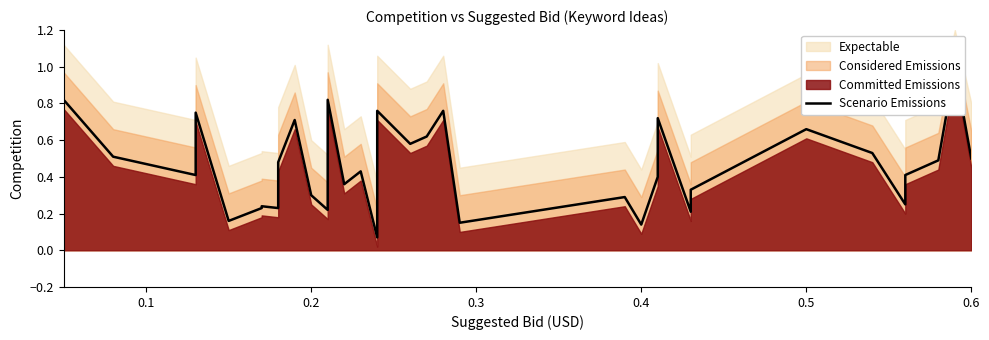

True or false: there are more than 2 points higher than both neighbors.

True